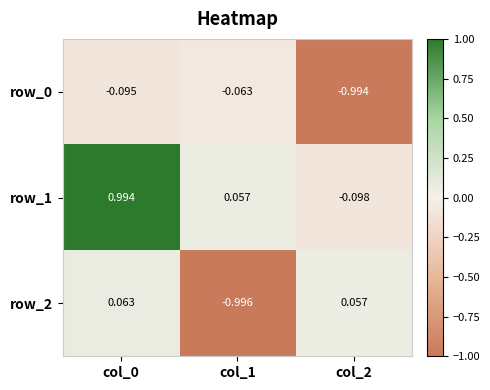

Is the value of row_1 at col_1 greater than the value of row_0 at col_0?

Yes